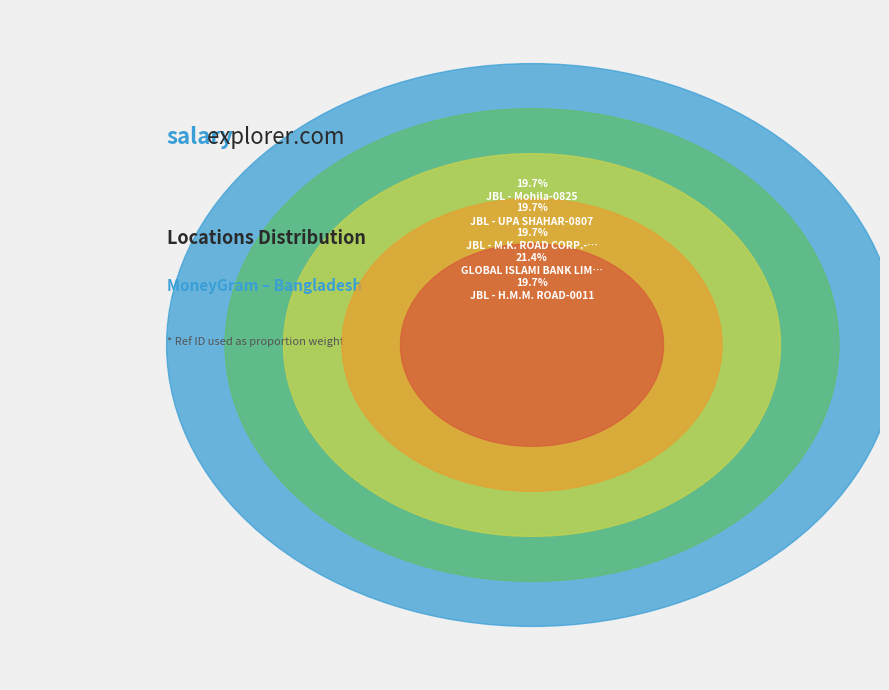

What is the smallest slice in the pie chart?

JBL - UPA SHAHAR-0807